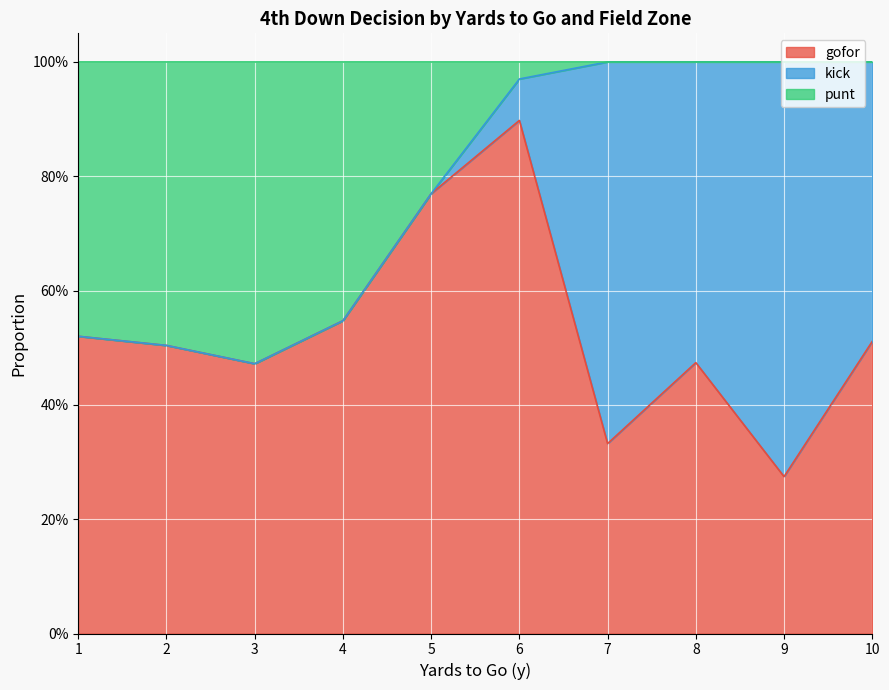

Which label corresponds to the smallest value in the chart?

3